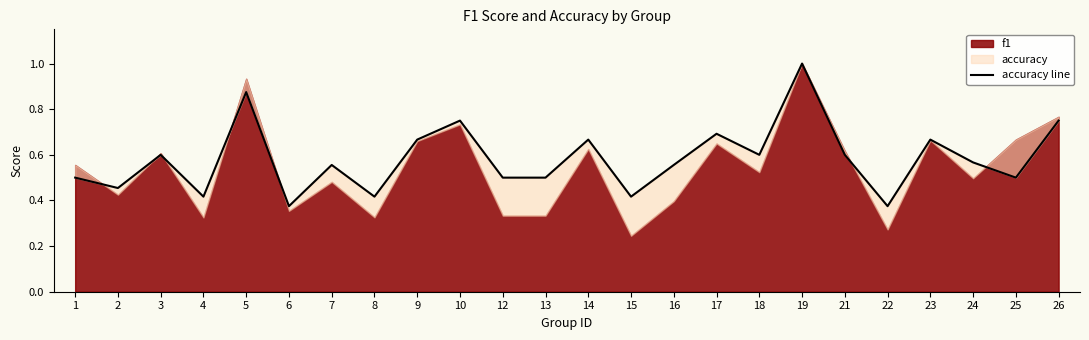

Where is the first local minimum?

2